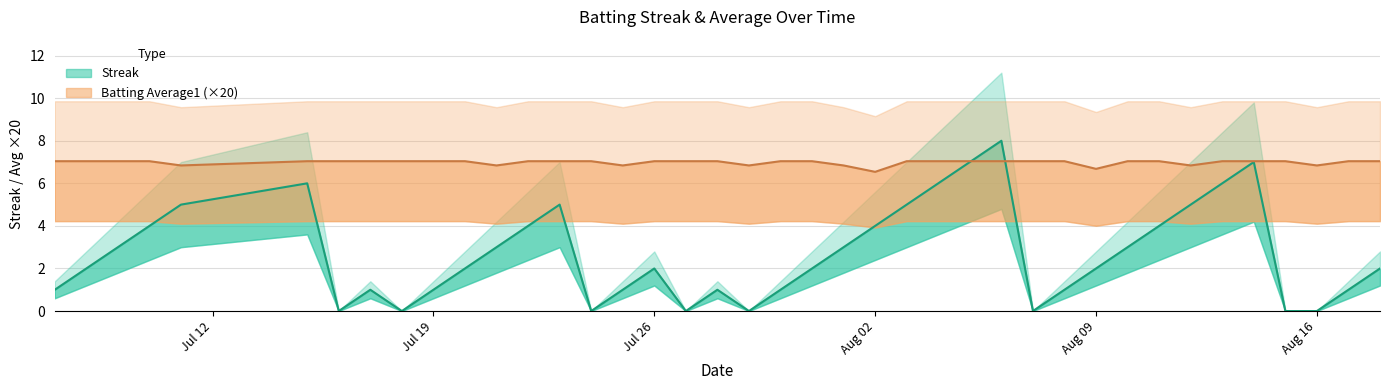

At which label is Batting Average1 closest to 6?

Aug 02